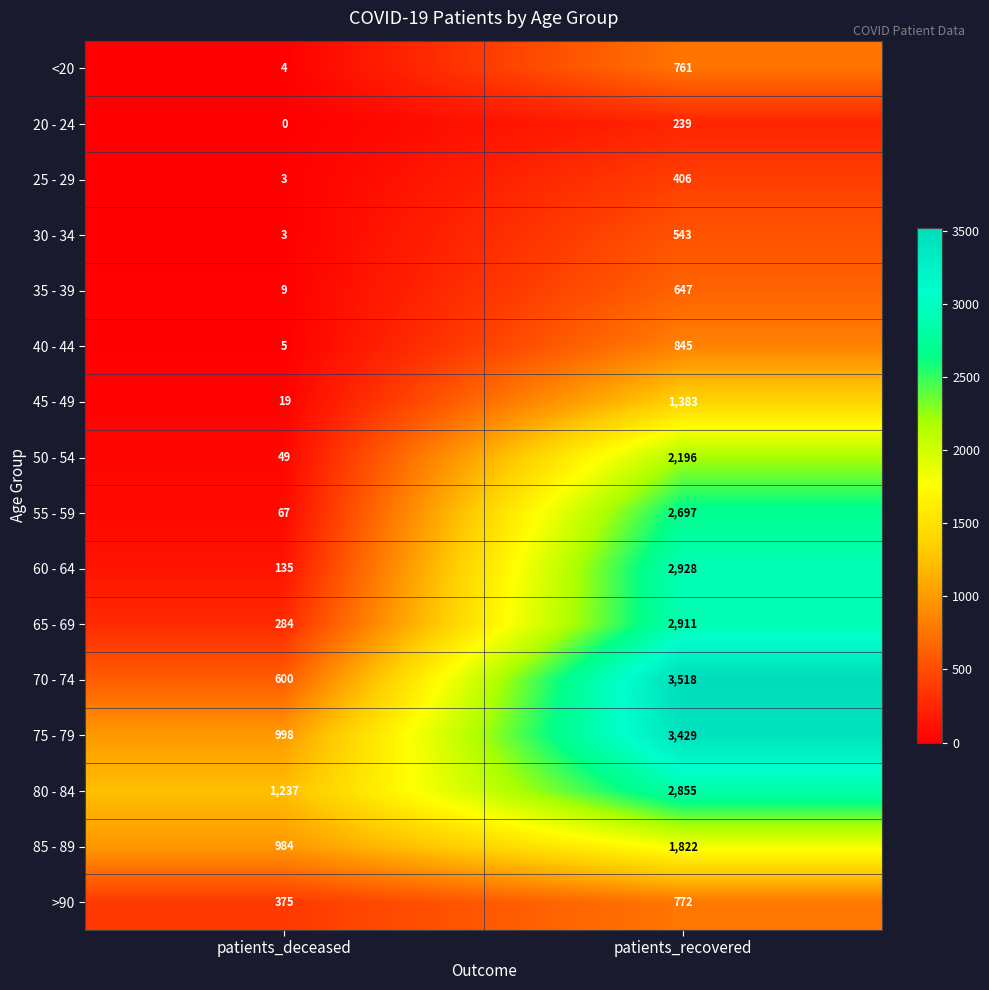

At which label is 50 - 54 closest to 1122?

patients_deceased